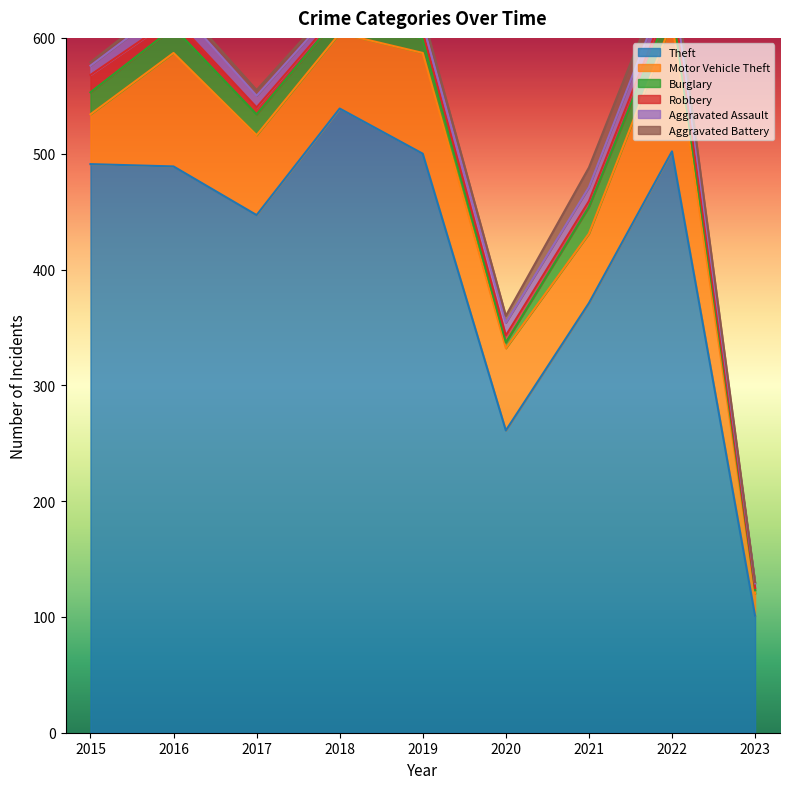

At which category does the chart reach its peak across all series?

2018